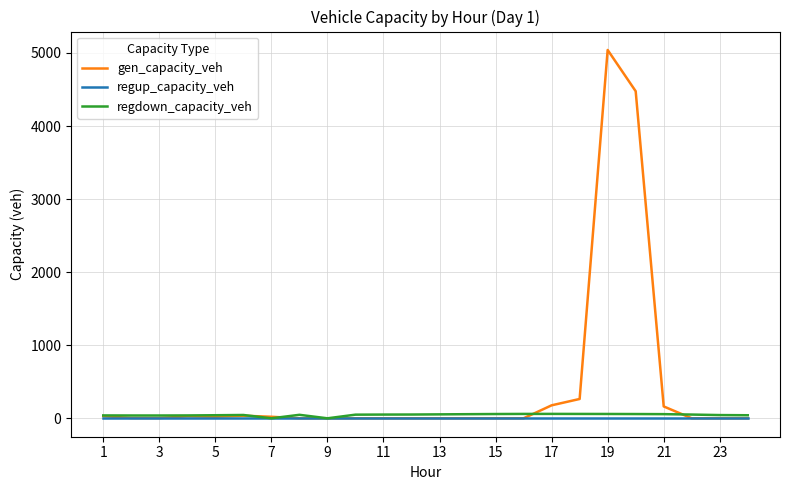

Which series has the largest range (max minus min)?

gen_capacity_veh